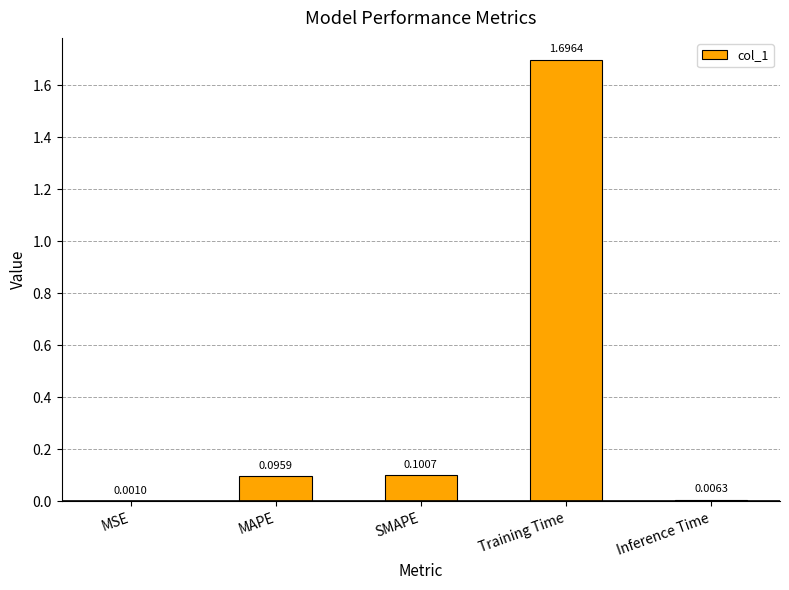

What is the sum of all values?

1.9